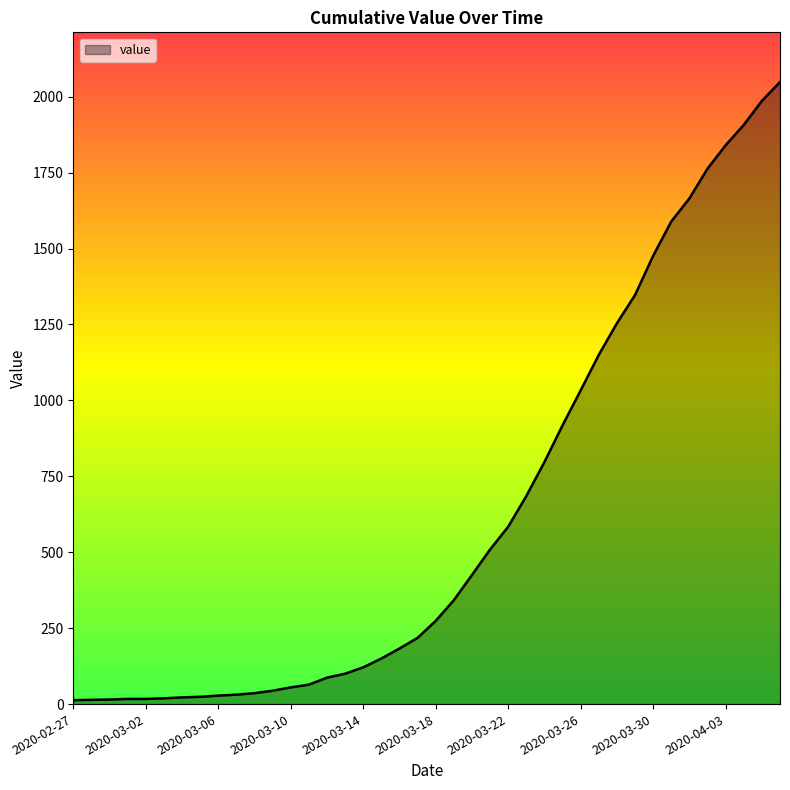

Does the chart display data point markers on the line(s)?

No